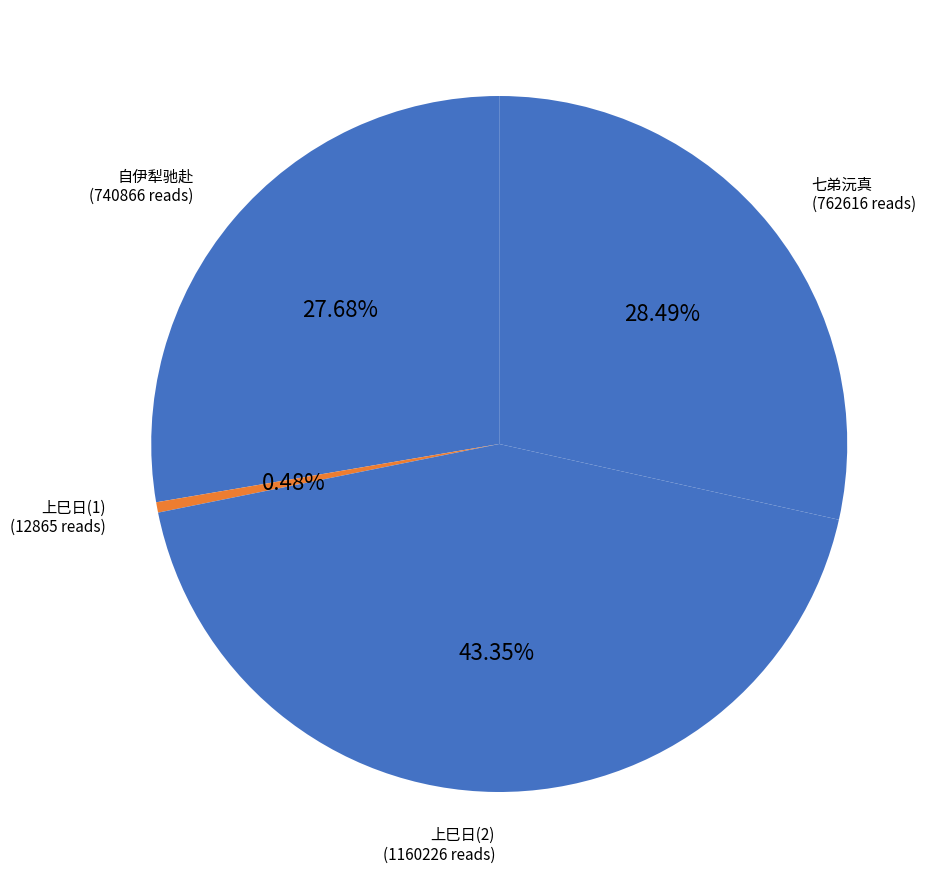

How many segments does this pie chart have?

4